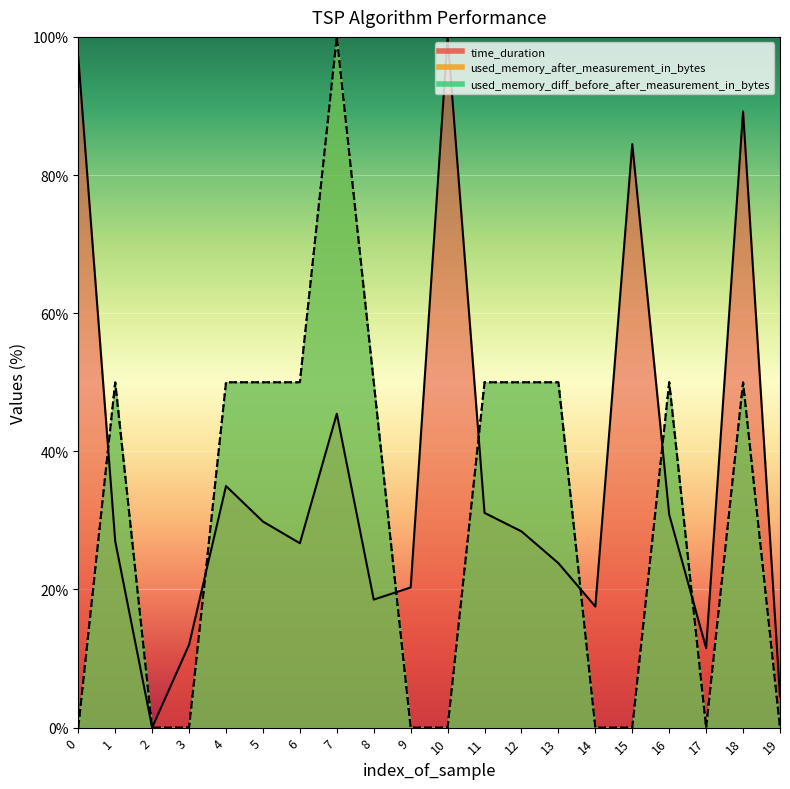

Reading left to right, list all the values displayed in this chart.

time_duration: 97.1	27.0	0.0	12.0	35.0	29.8	26.7	45.4	18.5	20.3	100.0	31.1	28.4	23.8	17.5	84.5	30.8	11.5	89.2	4.5
used_memory_after_measurement_in_bytes: 0.0	50.0	0.0	0.0	50.0	50.0	50.0	100.0	50.0	0.0	0.0	50.0	50.0	50.0	0.0	0.0	50.0	0.0	50.0	0.0
used_memory_diff_before_after_measurement_in_bytes: 0.0	50.0	0.0	0.0	50.0	50.0	50.0	100.0	50.0	0.0	0.0	50.0	50.0	50.0	0.0	0.0	50.0	0.0	50.0	0.0